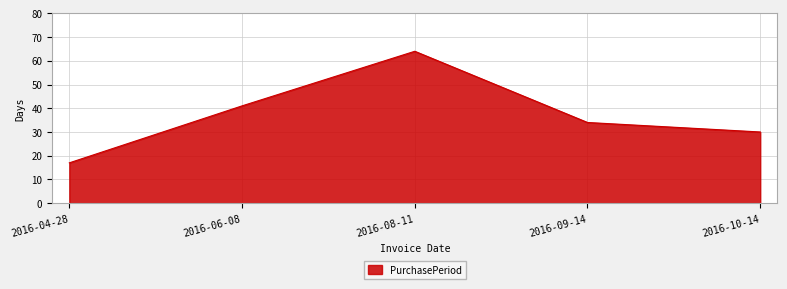

At which label does the data first exceed 34?

2016-06-08